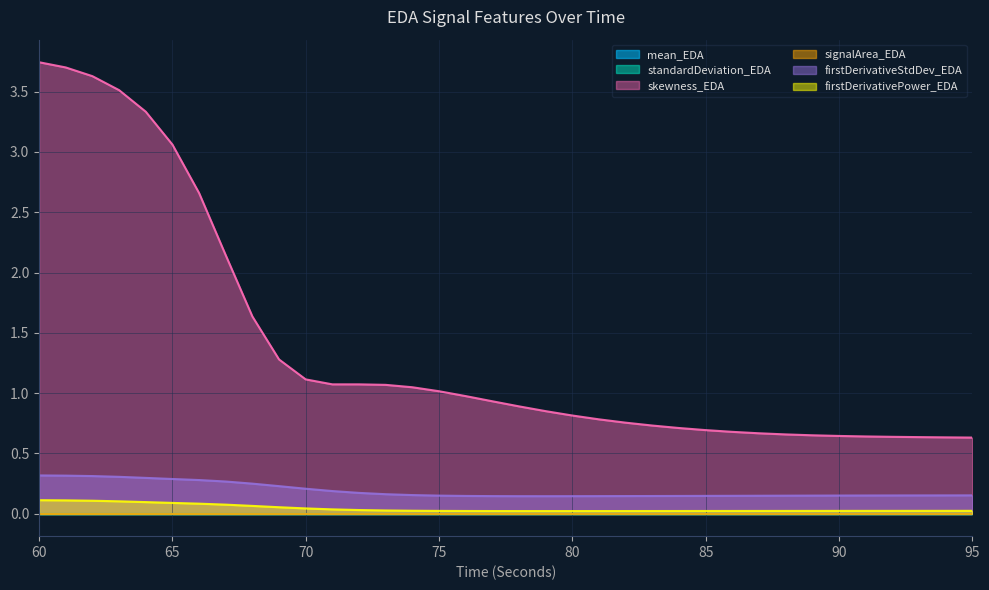

In standardDeviation_EDA, how many points are lower than both neighbors (excluding endpoints)?

1